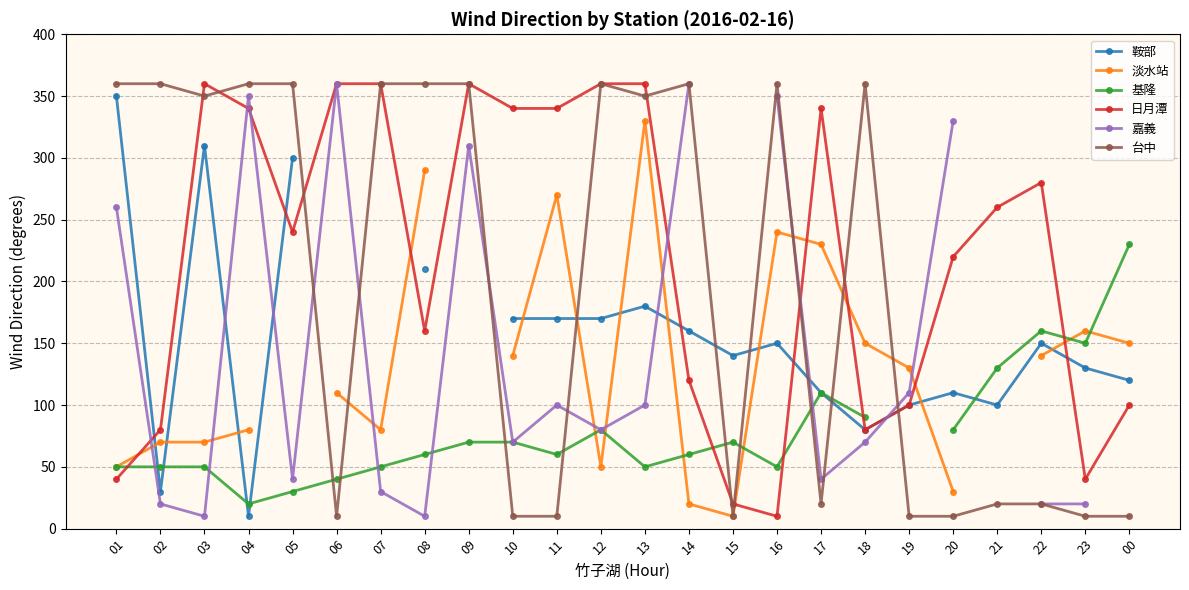

Does the chart have visible grid lines?

Yes